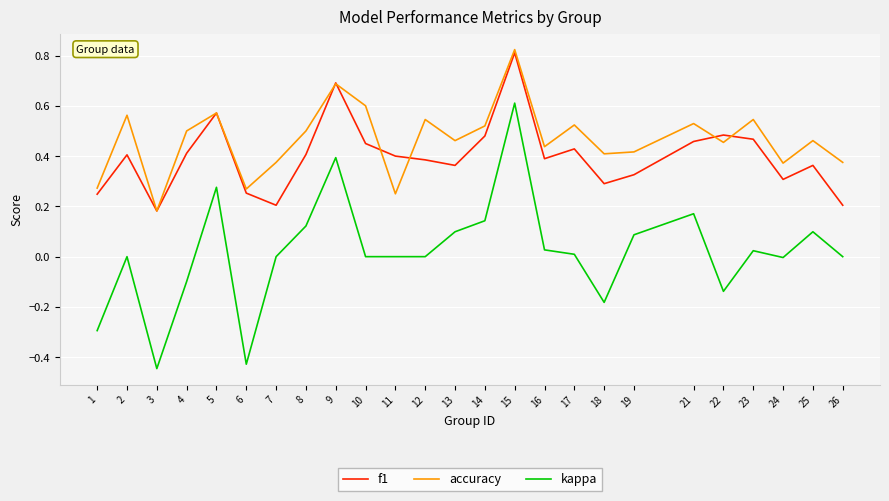

True or false: kappa and f1 cross at least once.

False